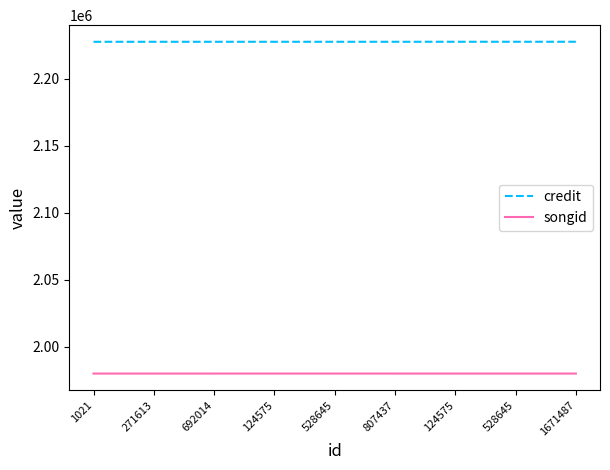

Does the chart display data point markers on the line(s)?

No